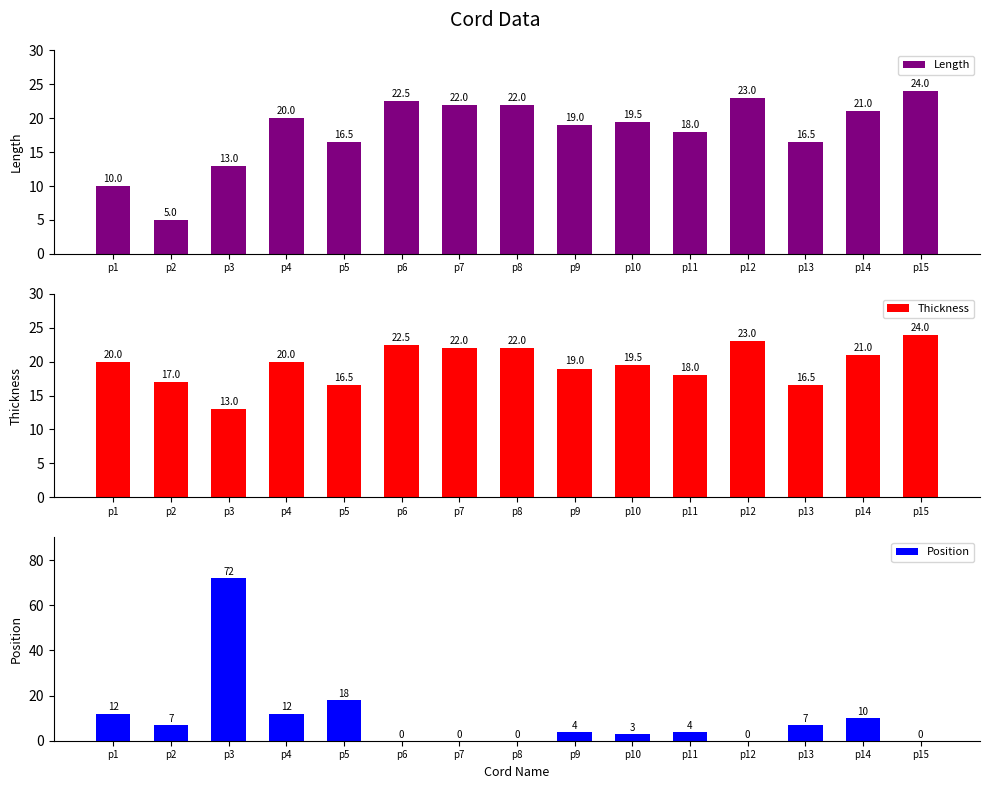

Are the bars horizontal?

No